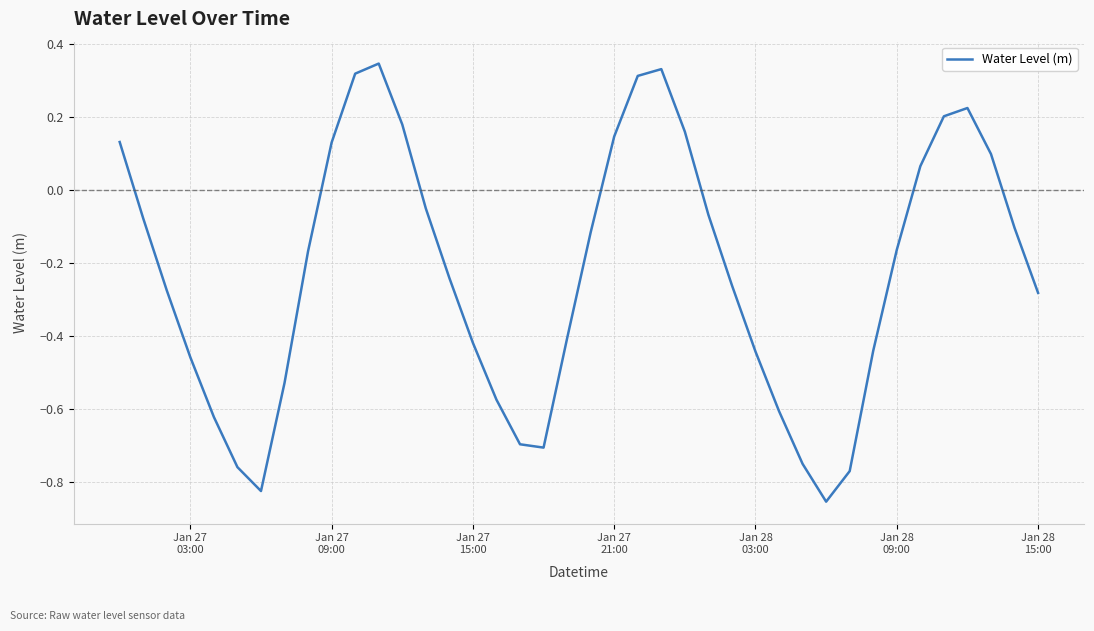

What is the difference between the maximum and minimum values?

1.2